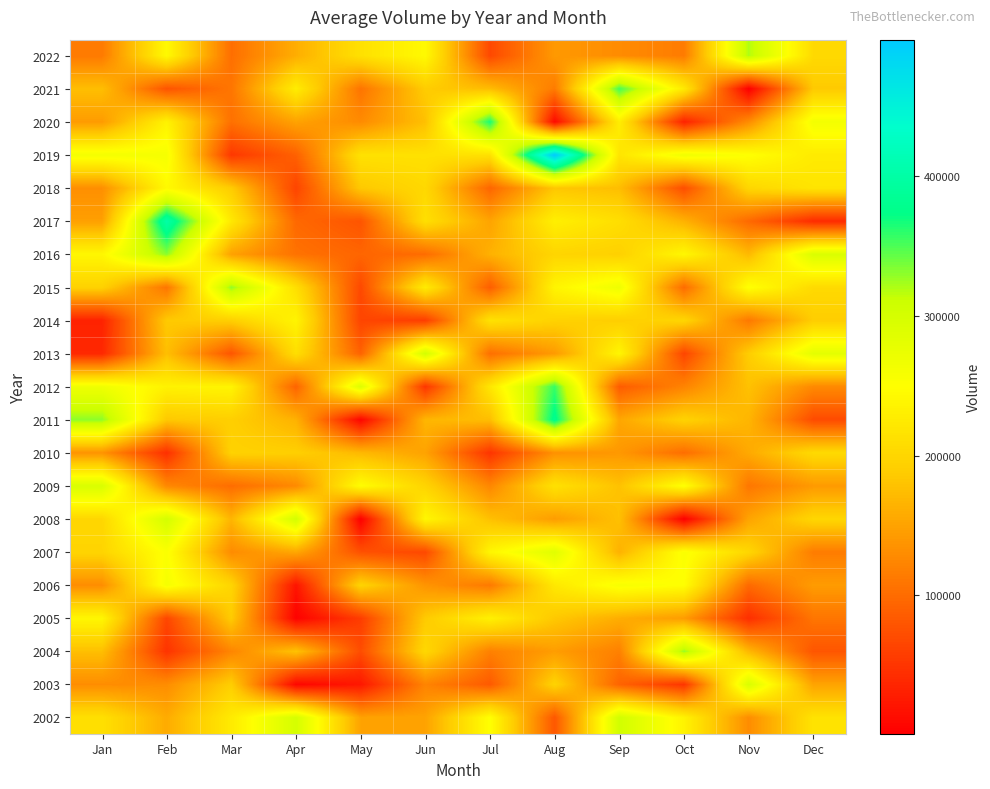

At how many categories does at least one series exceed 345878?

4